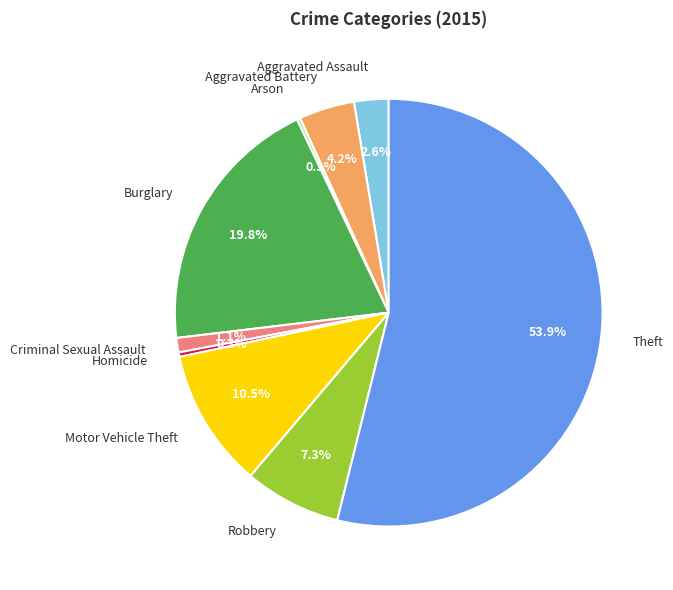

Between Motor Vehicle Theft and Robbery, which is larger?

Motor Vehicle Theft